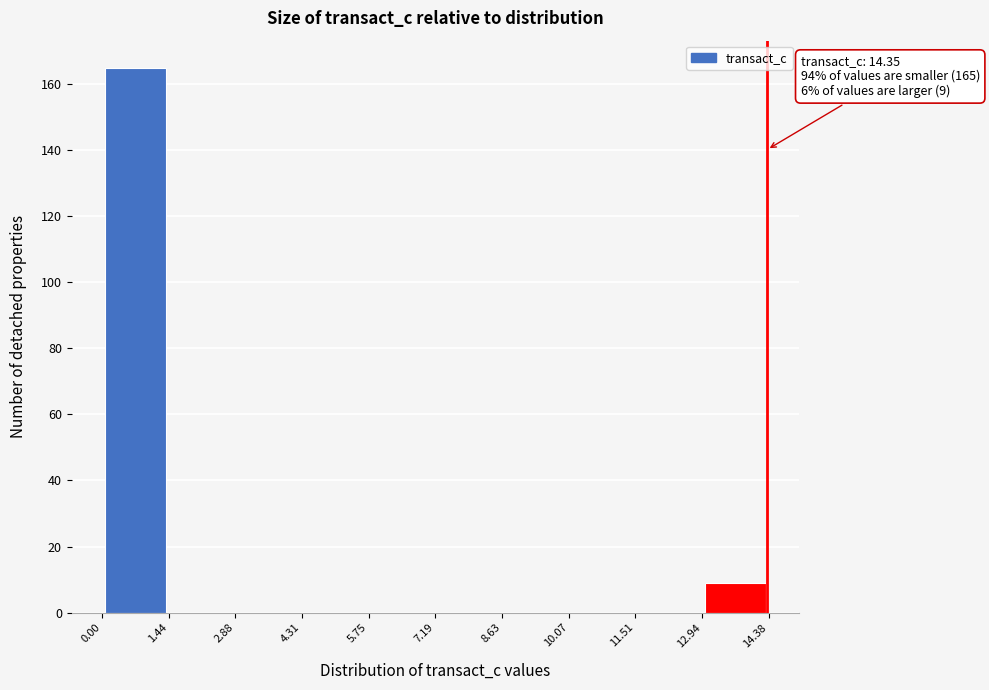

Over which range of the x-axis is the bar tallest?

0.00 to 1.44